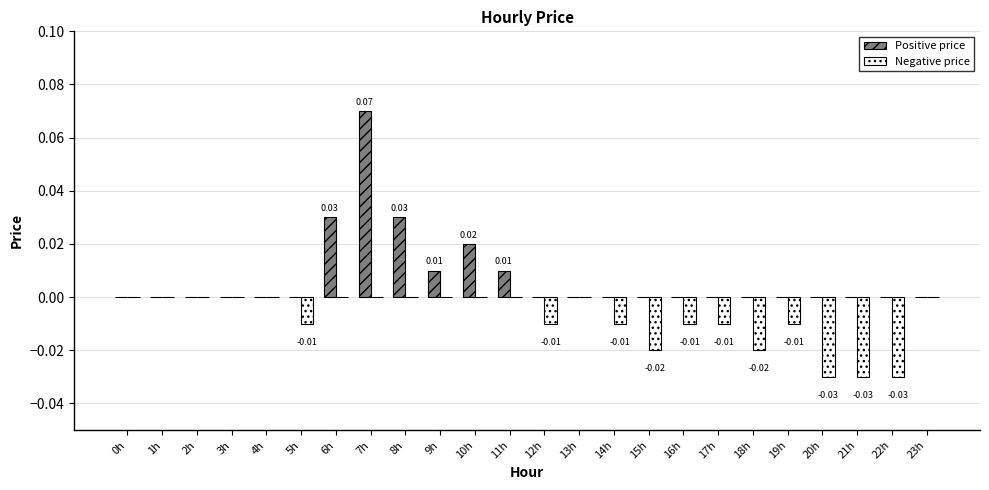

Are the bars horizontal?

No